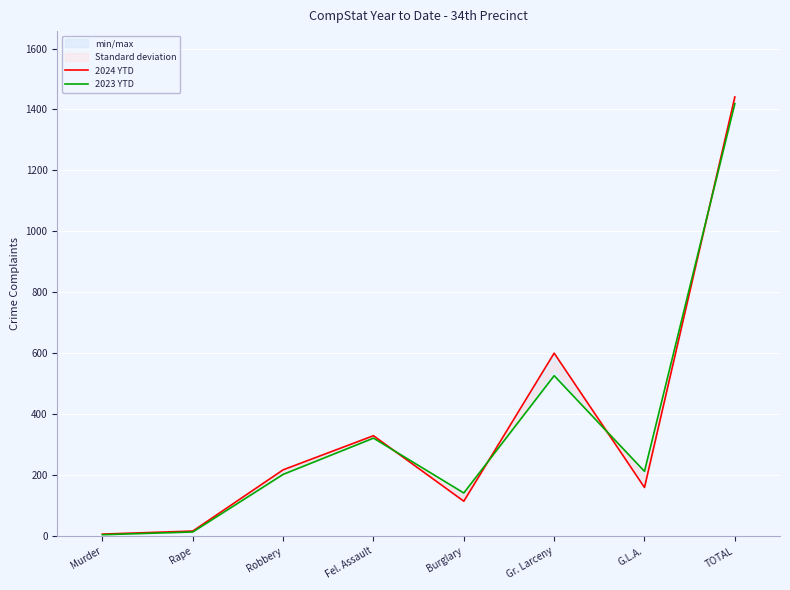

Count the number of categories in the chart.

8